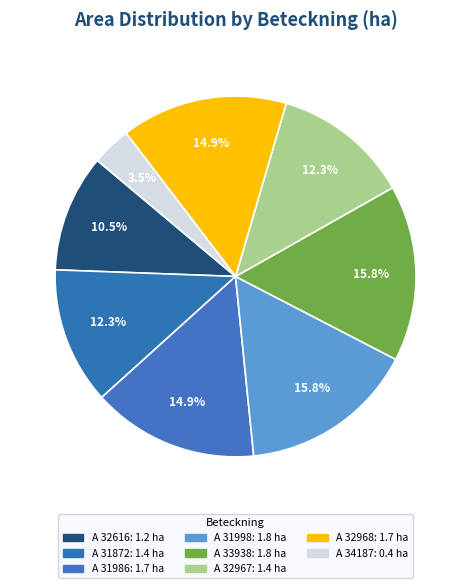

Count the number of slices in the pie.

8